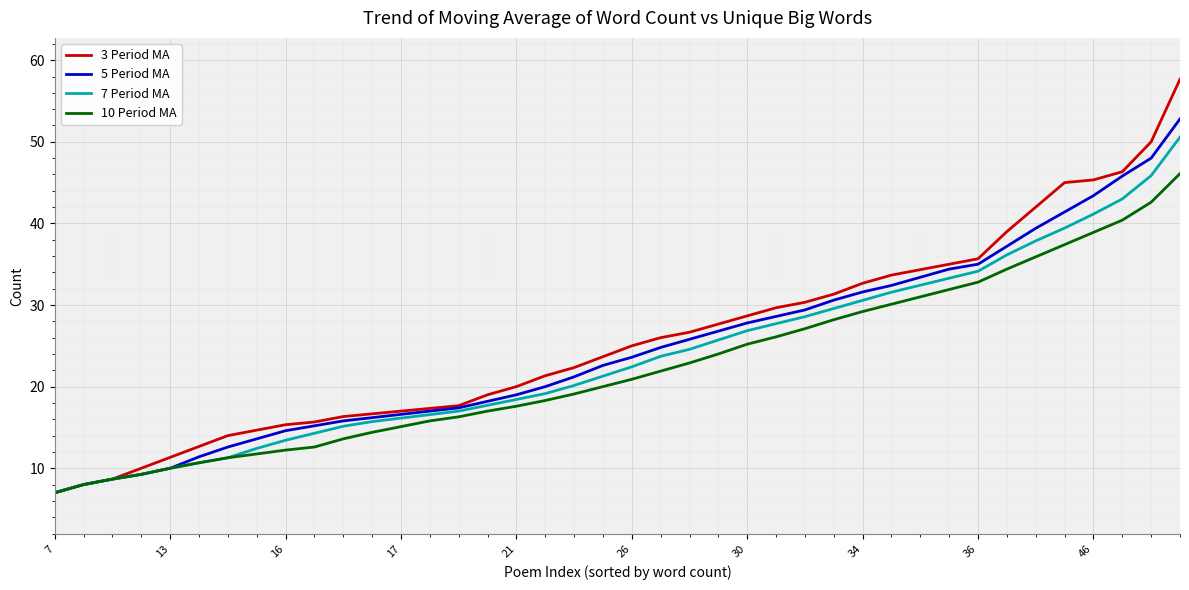

What is the maximum value for 7 Period MA?

50.6